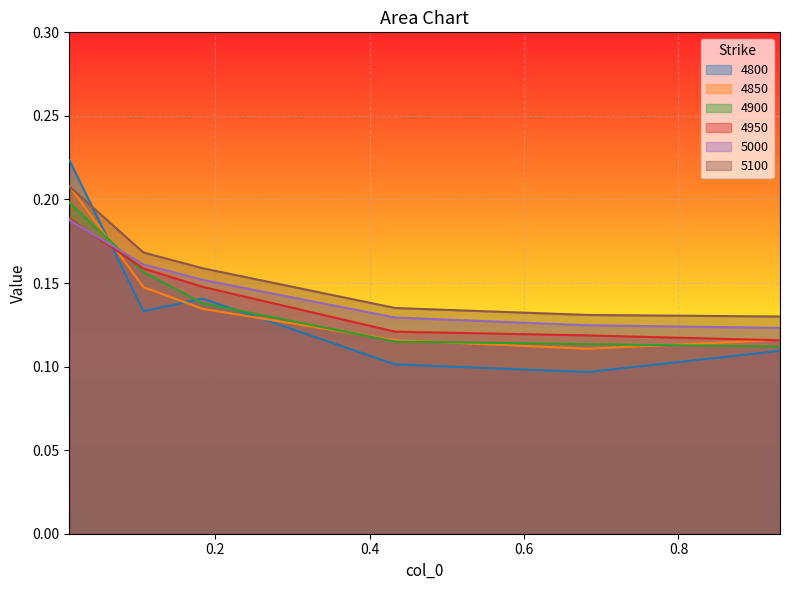

Reading right to left, extract all data points from this chart.

4800: 0.1	0.1	0.1	0.1	0.1	0.2
4850: 0.1	0.1	0.1	0.1	0.1	0.2
4900: 0.1	0.1	0.1	0.1	0.2	0.2
4950: 0.1	0.1	0.1	0.1	0.2	0.2
5000: 0.1	0.1	0.1	0.2	0.2	0.2
5100: 0.1	0.1	0.1	0.2	0.2	0.2